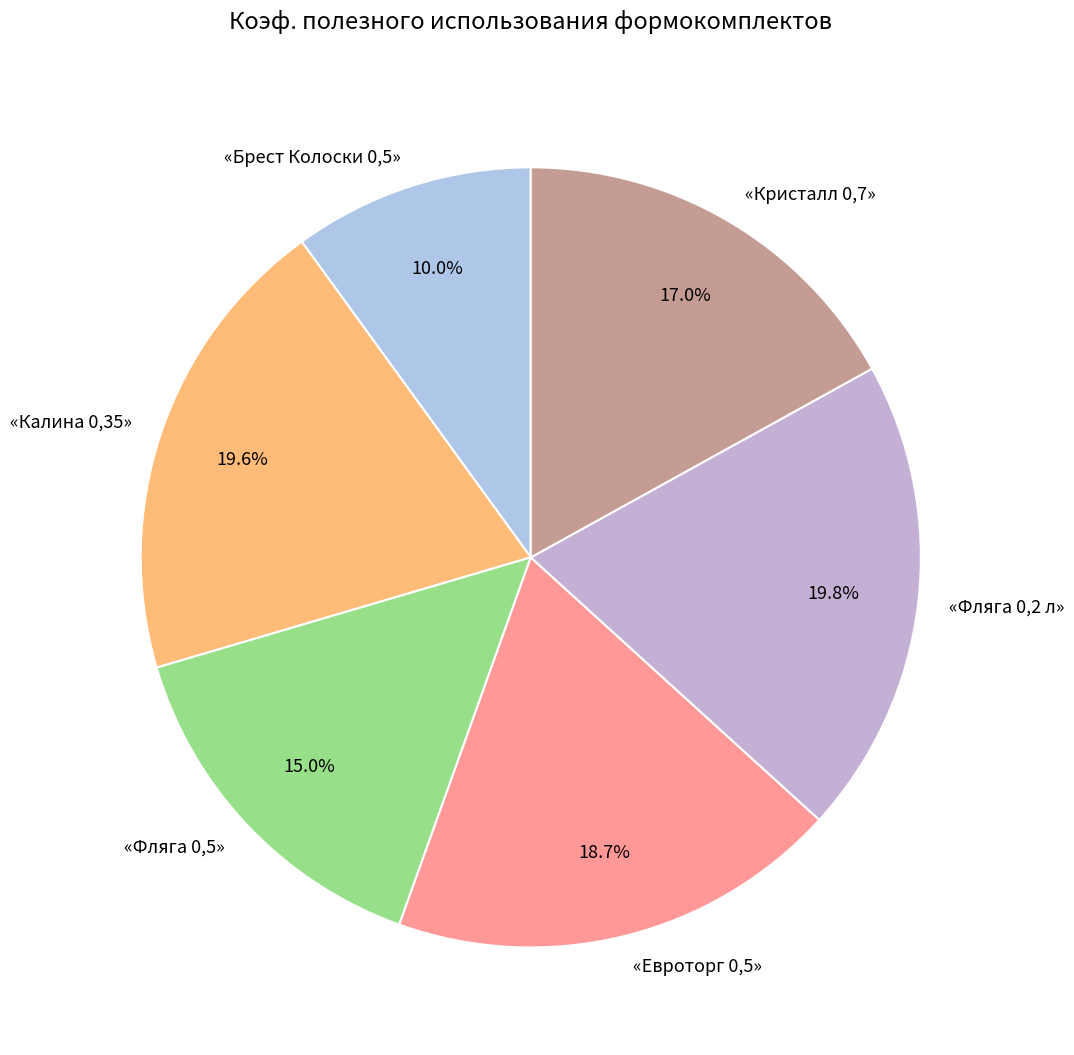

True or false: «Брест Колоски 0,5» accounts for 10% of the total.

True